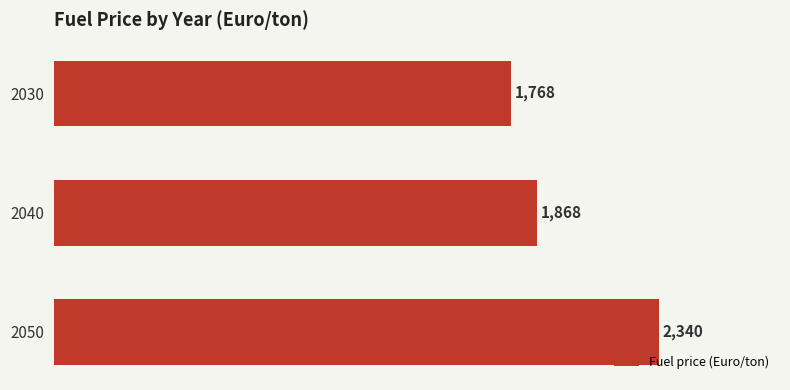

What is the greatest value displayed?

2340.0